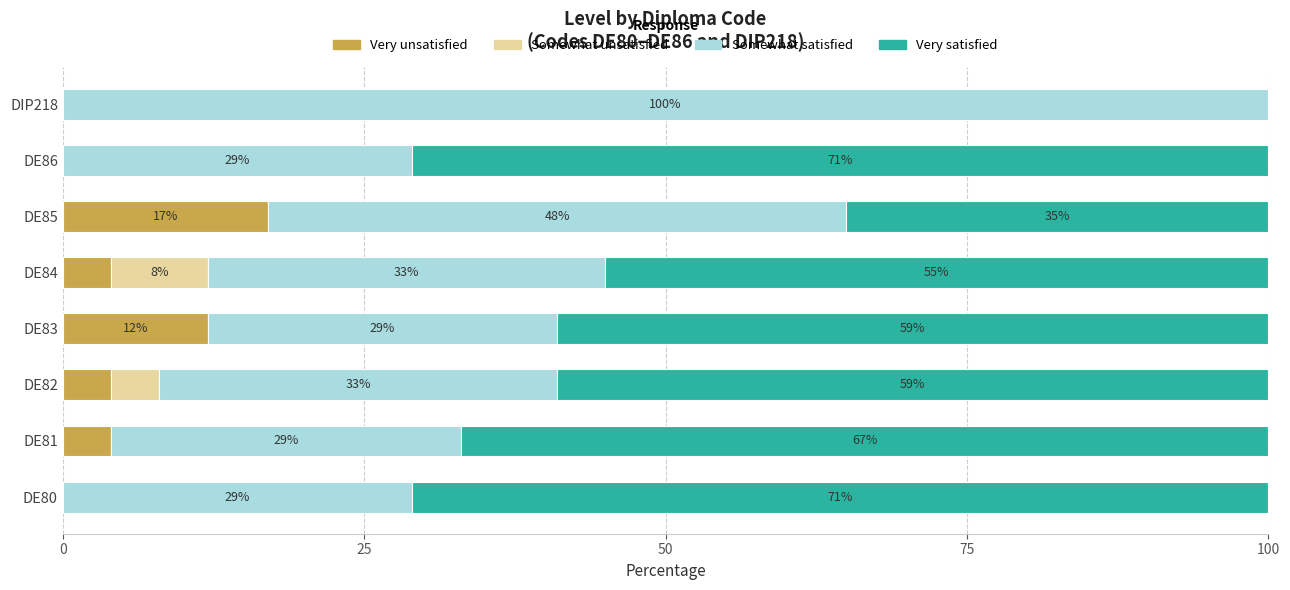

What is the sum of all Very unsatisfied values?

41.0